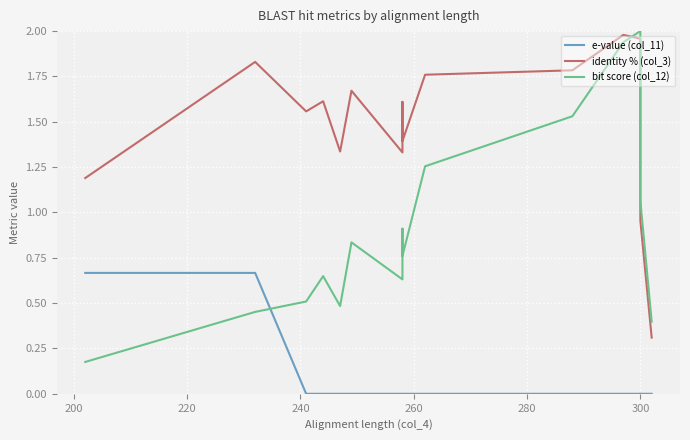

At 200, list the series in order from largest to smallest.

identity % (col_3), e-value (col_11), bit score (col_12)